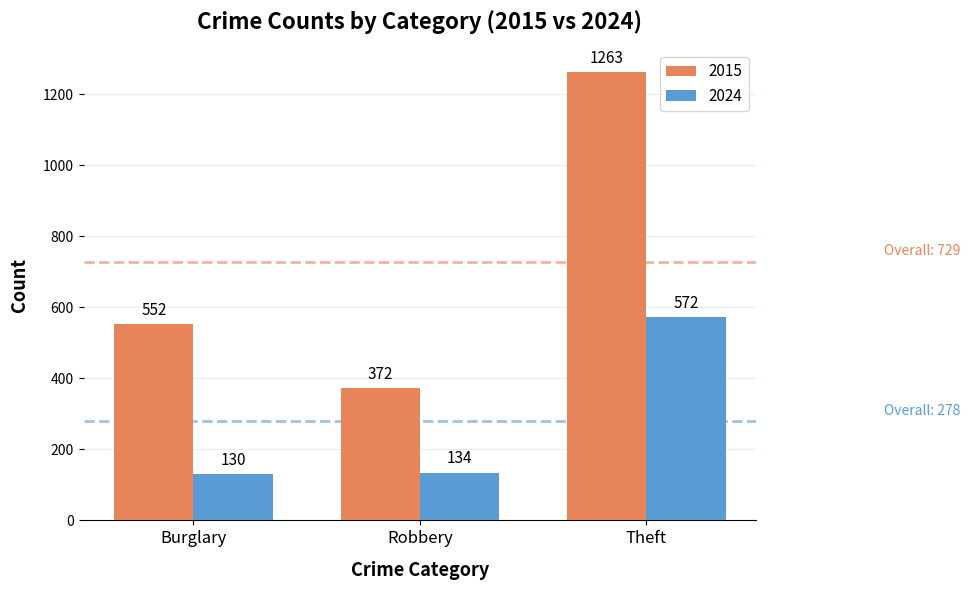

What is the minimum value shown in the chart?

130